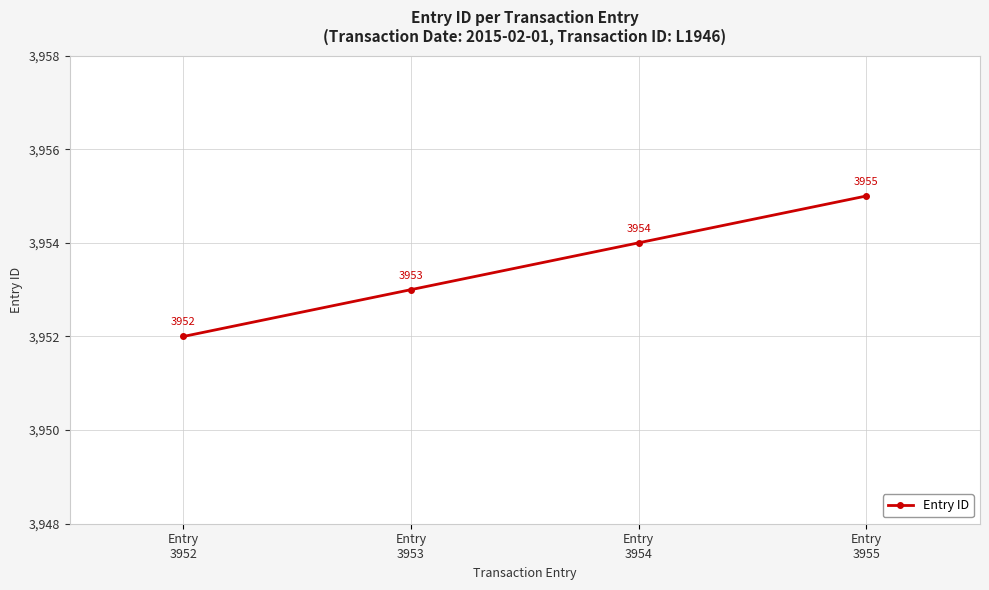

What is the greatest value displayed?

3955